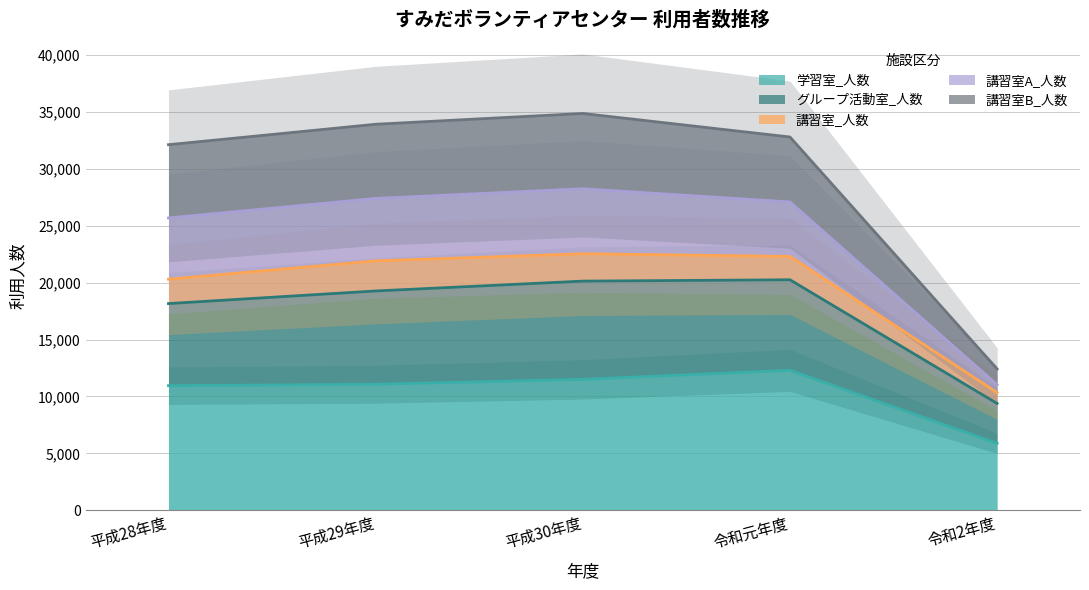

The value of 学習室_人数 at 平成29年度 is 11073. True or false?

True